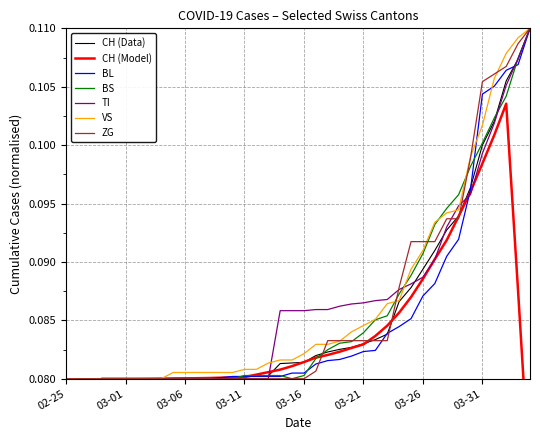

What position from the right is 2020-02-26?

39